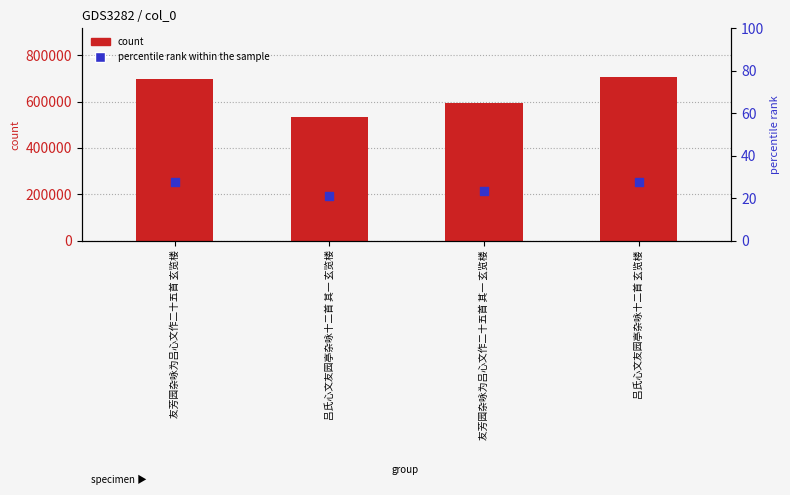

At how many categories does at least one series exceed 143677?

4